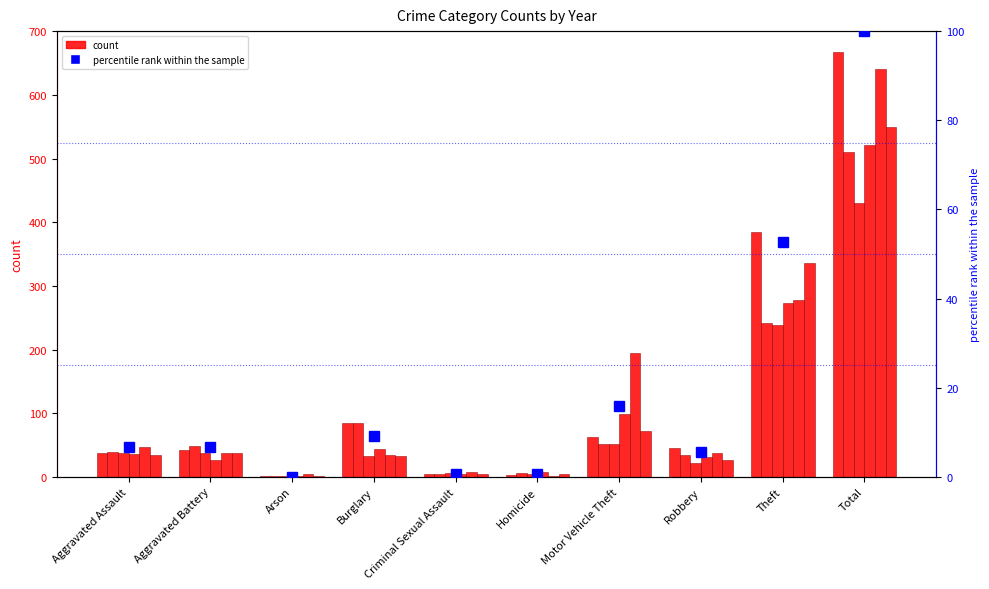

What is the label of the 9th bar from the right?

Aggravated Battery